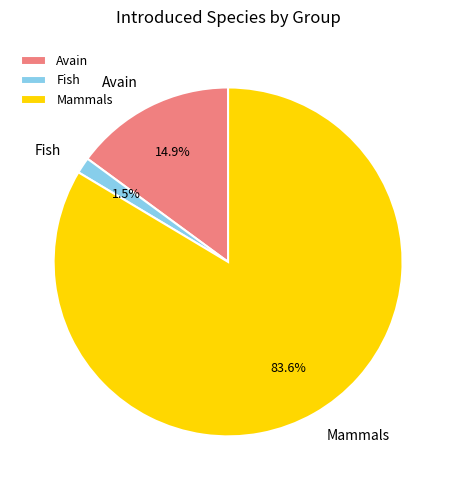

Approximately how many times larger is the value at Mammals compared to Avain?

5.6